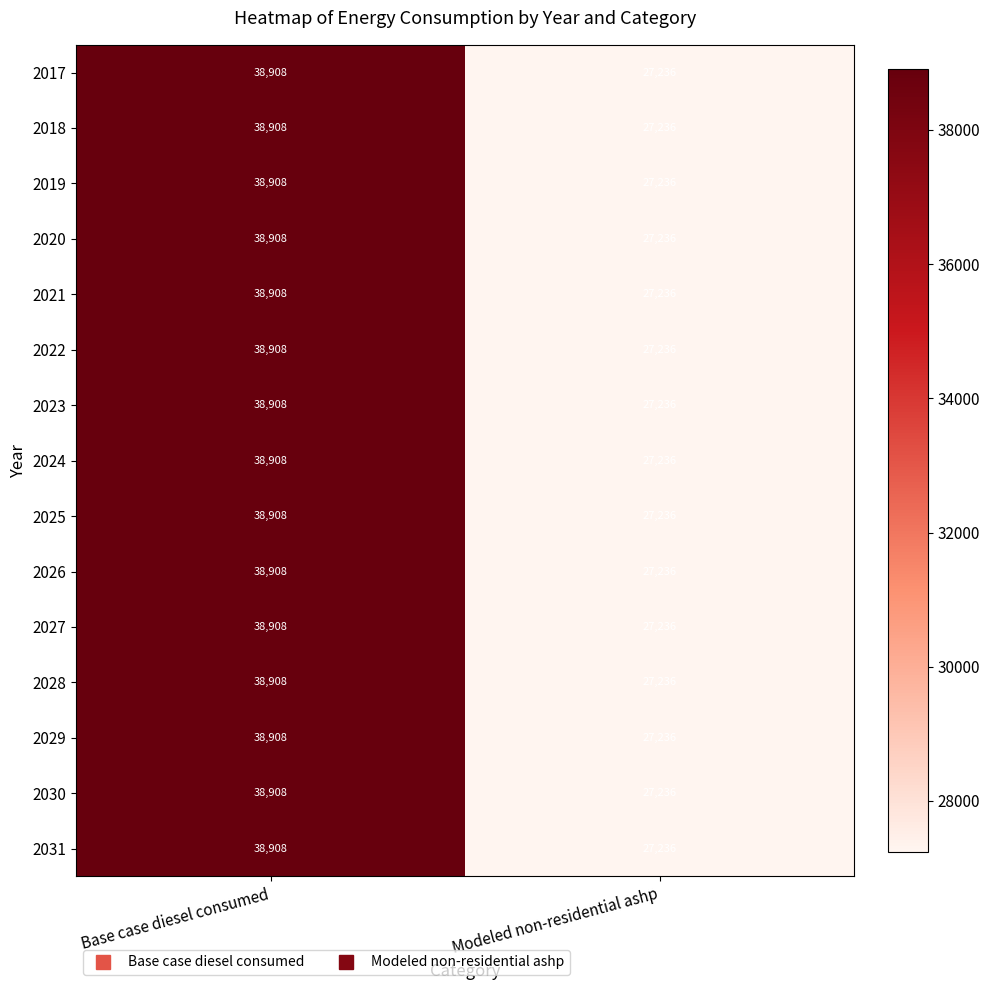

List the labels in order of 2026 value, smallest first.

Modeled non-residential ashp, Base case diesel consumed